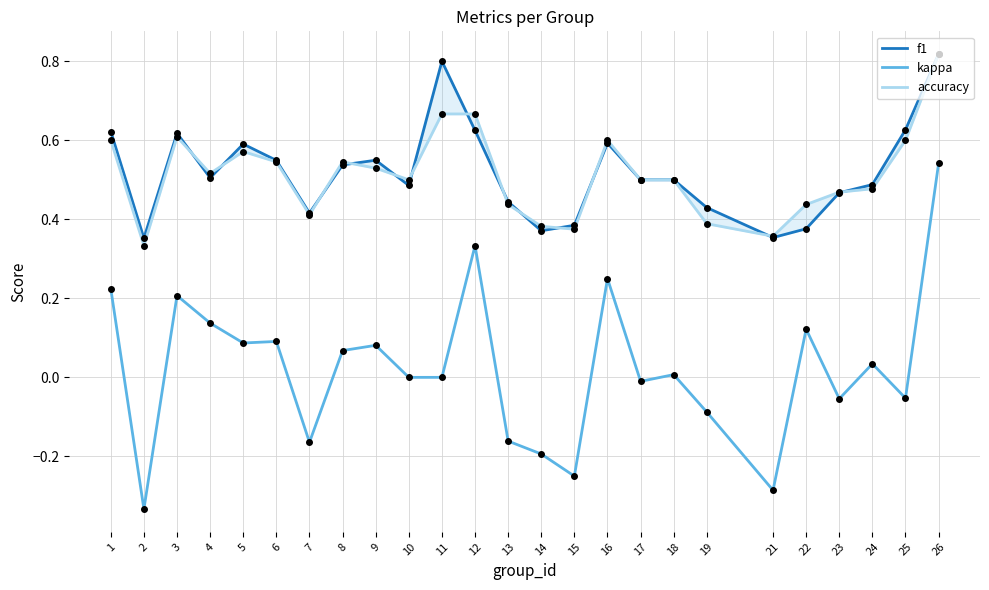

At which category is the sum across all series the highest?

26